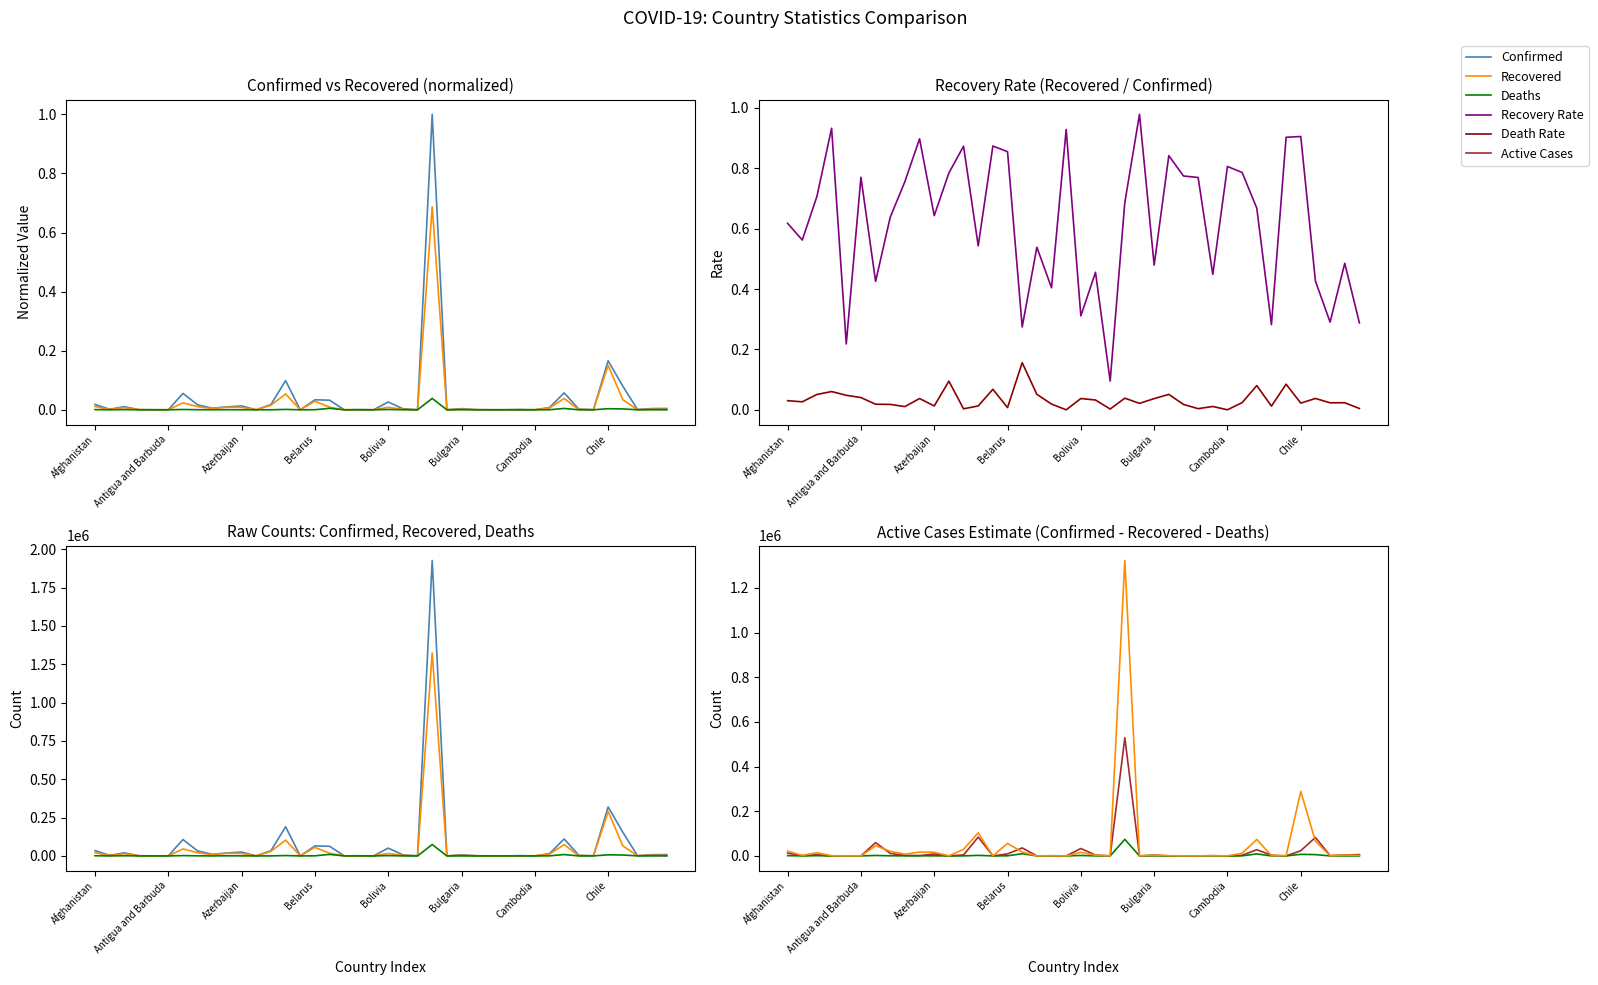

Reading left to right, what are all the values shown in this chart?

Confirmed: 34740.0	3667.0	20216.0	861.0	541.0	74.0	106910.0	32490.0	10487.0	19021.0	25113.0	116.0	34078.0	190057.0	103.0	65269.0	62781.0	39.0	1378.0	84.0	50867.0	6981.0	399.0	1926824.0	141.0	7645.0	1037.0	337.0	269.0	1722.0	165.0	15173.0	110350.0	4356.0	884.0	319493.0	154277.0	2028.0	8135.0	8482.0
Recovered: 21454.0	2062.0	14295.0	803.0	118.0	57.0	45467.0	20729.0	7928.0	17073.0	16150.0	91.0	29753.0	103227.0	90.0	55799.0	17223.0	21.0	557.0	78.0	15819.0	3179.0	38.0	1323425.0	138.0	3663.0	873.0	261.0	207.0	772.0	133.0	11928.0	73713.0	1229.0	798.0	289220.0	65809.0	589.0	3948.0	2441.0
Deaths: 1048.0	97.0	1028.0	52.0	26.0	3.0	1968.0	581.0	111.0	709.0	319.0	11.0	111.0	2424.0	7.0	474.0	9787.0	2.0	26.0	0.0	1898.0	226.0	1.0	74133.0	3.0	283.0	53.0	6.0	1.0	19.0	0.0	359.0	8845.0	53.0	75.0	7069.0	5787.0	47.0	190.0	37.0
Recovery Rate: 0.6	0.6	0.7	0.9	0.2	0.8	0.4	0.6	0.8	0.9	0.6	0.8	0.9	0.5	0.9	0.9	0.3	0.5	0.4	0.9	0.3	0.5	0.1	0.7	1.0	0.5	0.8	0.8	0.8	0.4	0.8	0.8	0.7	0.3	0.9	0.9	0.4	0.3	0.5	0.3
Death Rate: 0.0	0.0	0.1	0.1	0.0	0.0	0.0	0.0	0.0	0.0	0.0	0.1	0.0	0.0	0.1	0.0	0.2	0.1	0.0	0.0	0.0	0.0	0.0	0.0	0.0	0.0	0.1	0.0	0.0	0.0	0.0	0.0	0.1	0.0	0.1	0.0	0.0	0.0	0.0	0.0
Active Cases: 12238.0	1508.0	4893.0	6.0	397.0	14.0	59475.0	11180.0	2448.0	1239.0	8644.0	14.0	4214.0	84406.0	6.0	8996.0	35771.0	16.0	795.0	6.0	33150.0	3576.0	360.0	529266.0	0.0	3699.0	111.0	70.0	61.0	931.0	32.0	2886.0	27792.0	3074.0	11.0	23204.0	82681.0	1392.0	3997.0	6004.0